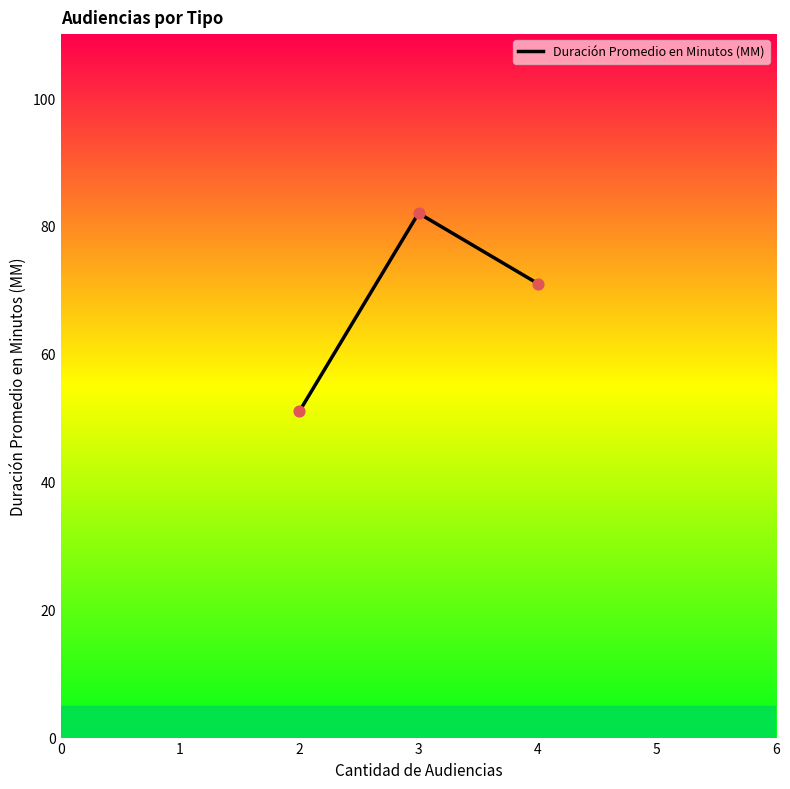

What is the ratio of the value at 3 to the value at 2?

1.6